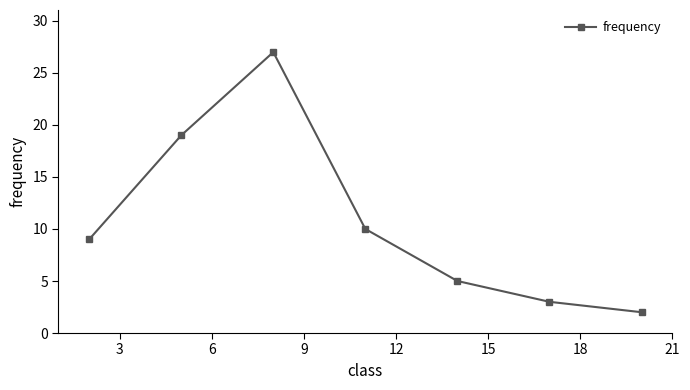

What is the value of the 7th point from the left?

2